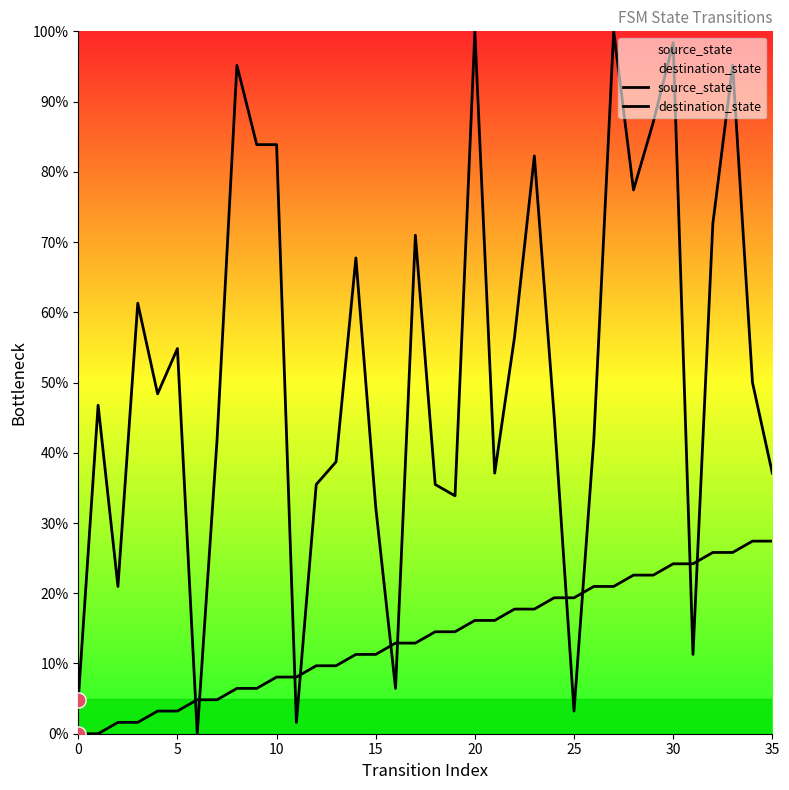

Which series reaches the minimum Y coordinate?

source_state